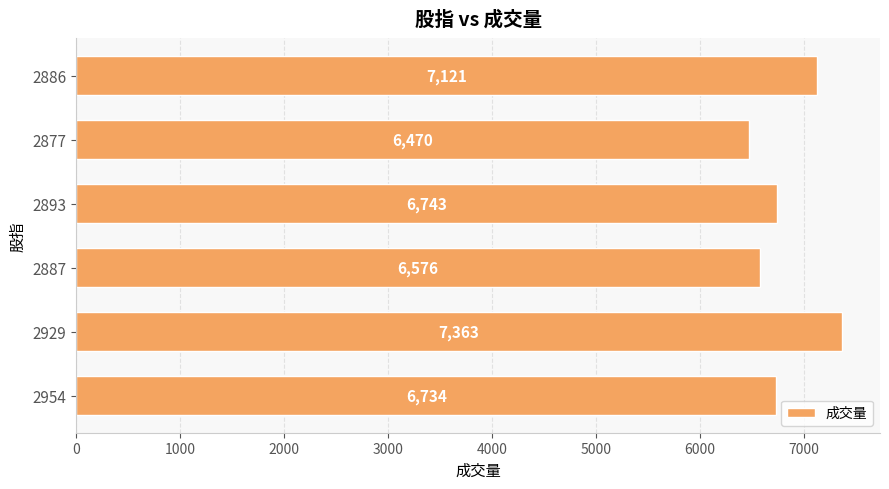

Count the values in the range 6576 to 7121.

4